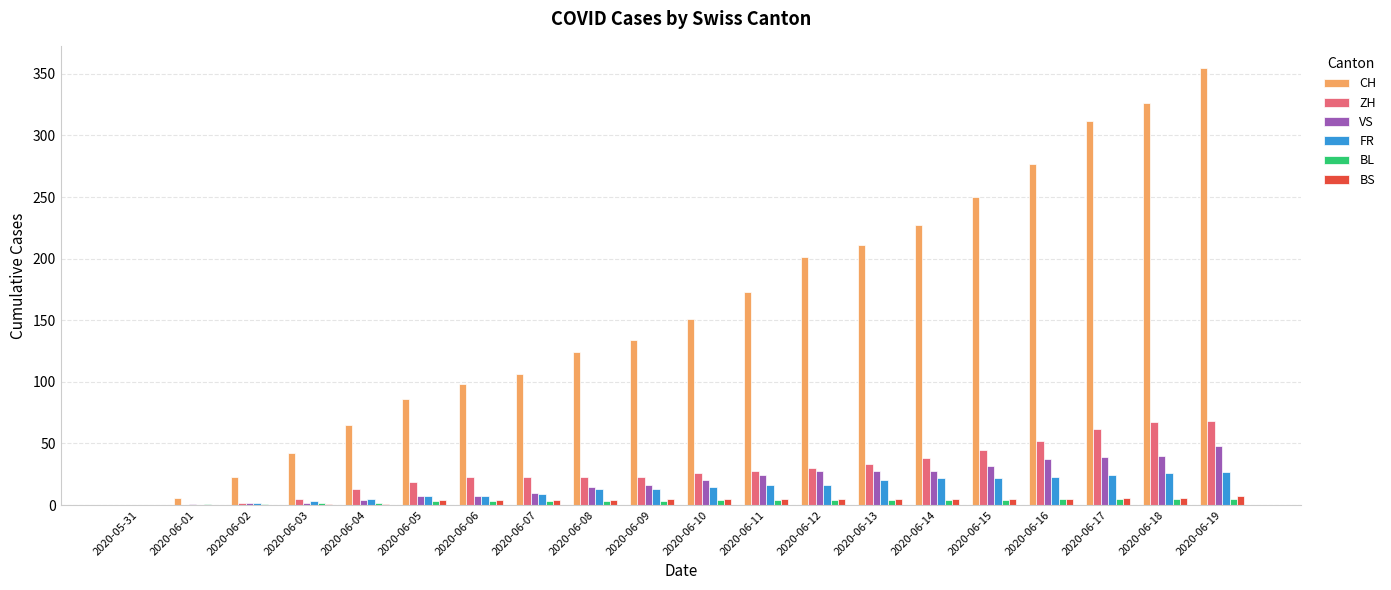

Are the bars grouped side by side (vs. stacked)?

Yes